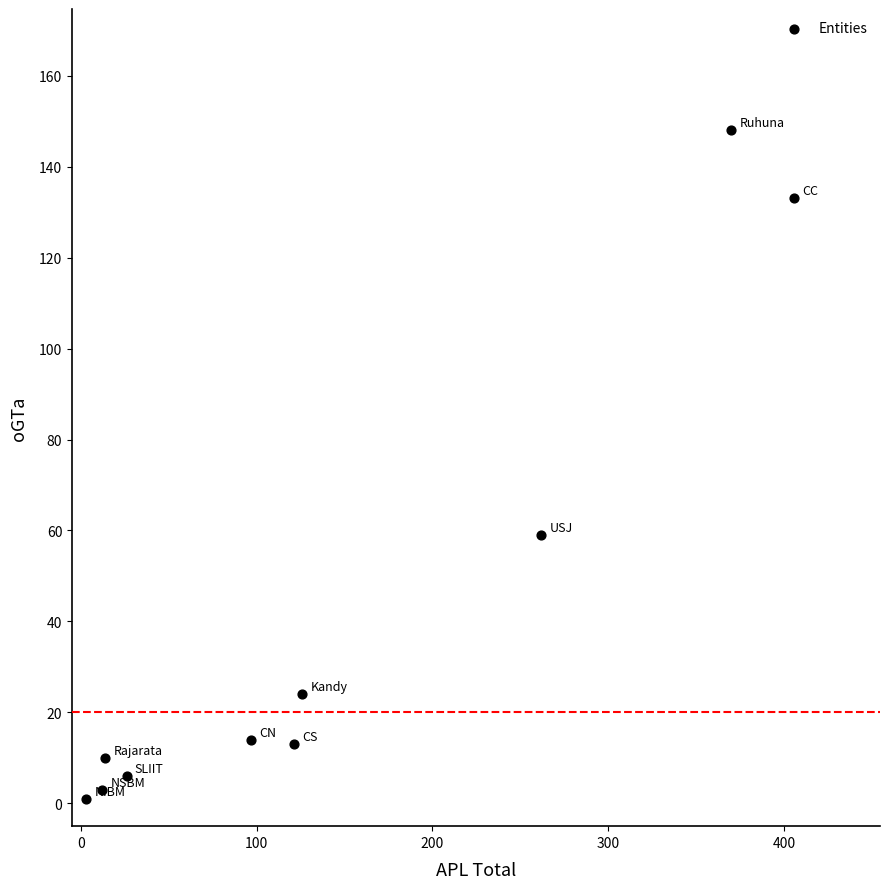

What Y value in the scatter plot is closest to 74?

59